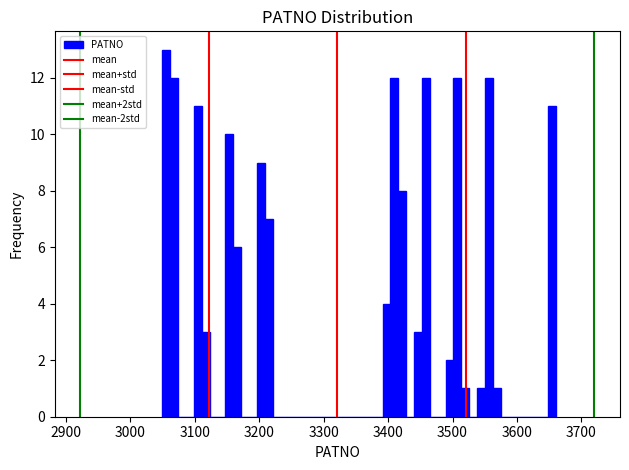

Read against the x-axis, roughly where is the centre of the tallest bar?

3060